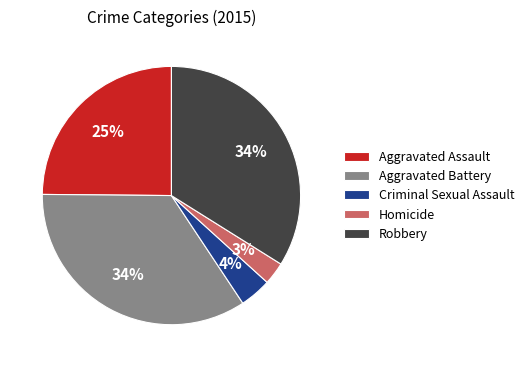

To the nearest percent, what is the difference between the Robbery and Homicide slice percentages?

31%